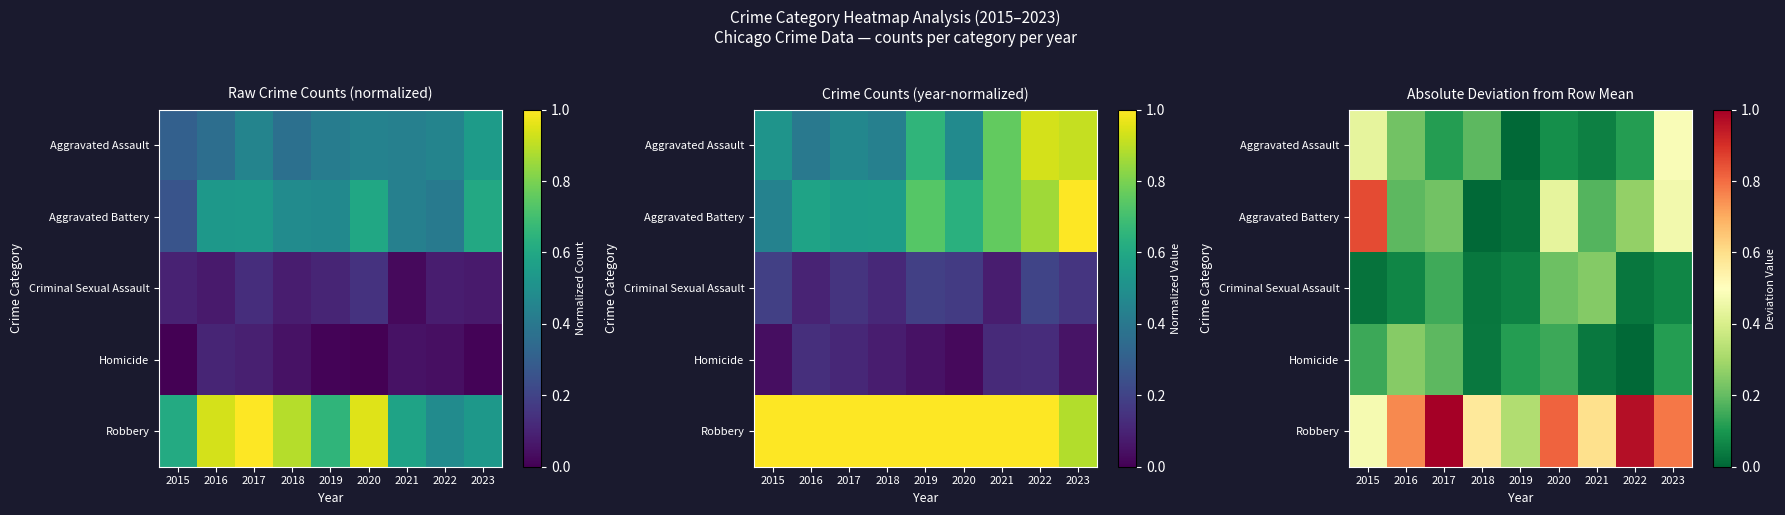

Count the number of data series in this chart.

5